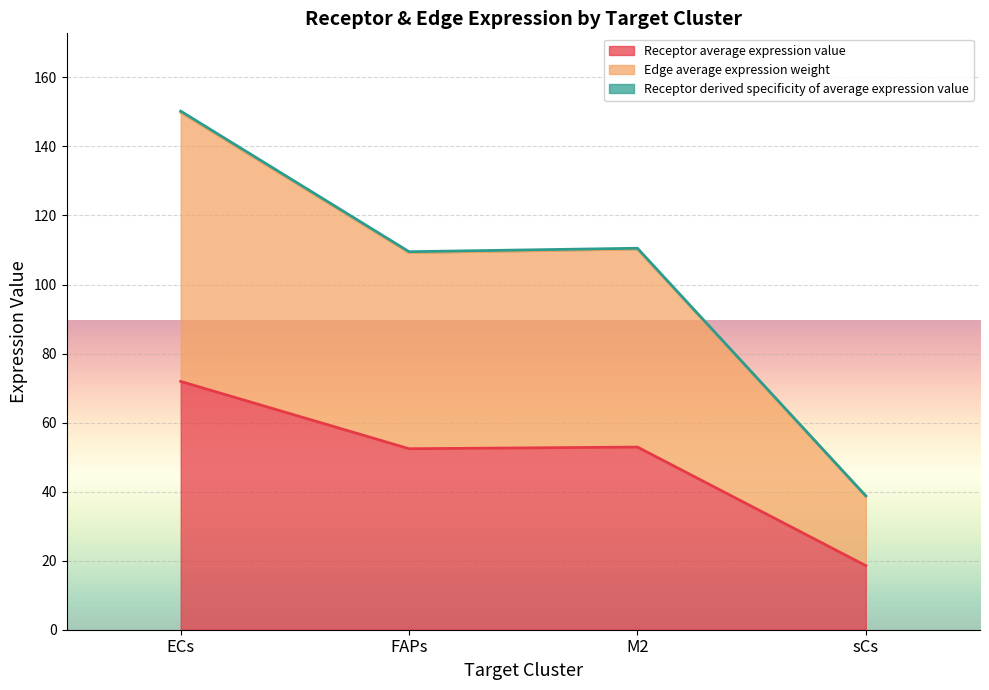

How many lines are shown in the chart?

3